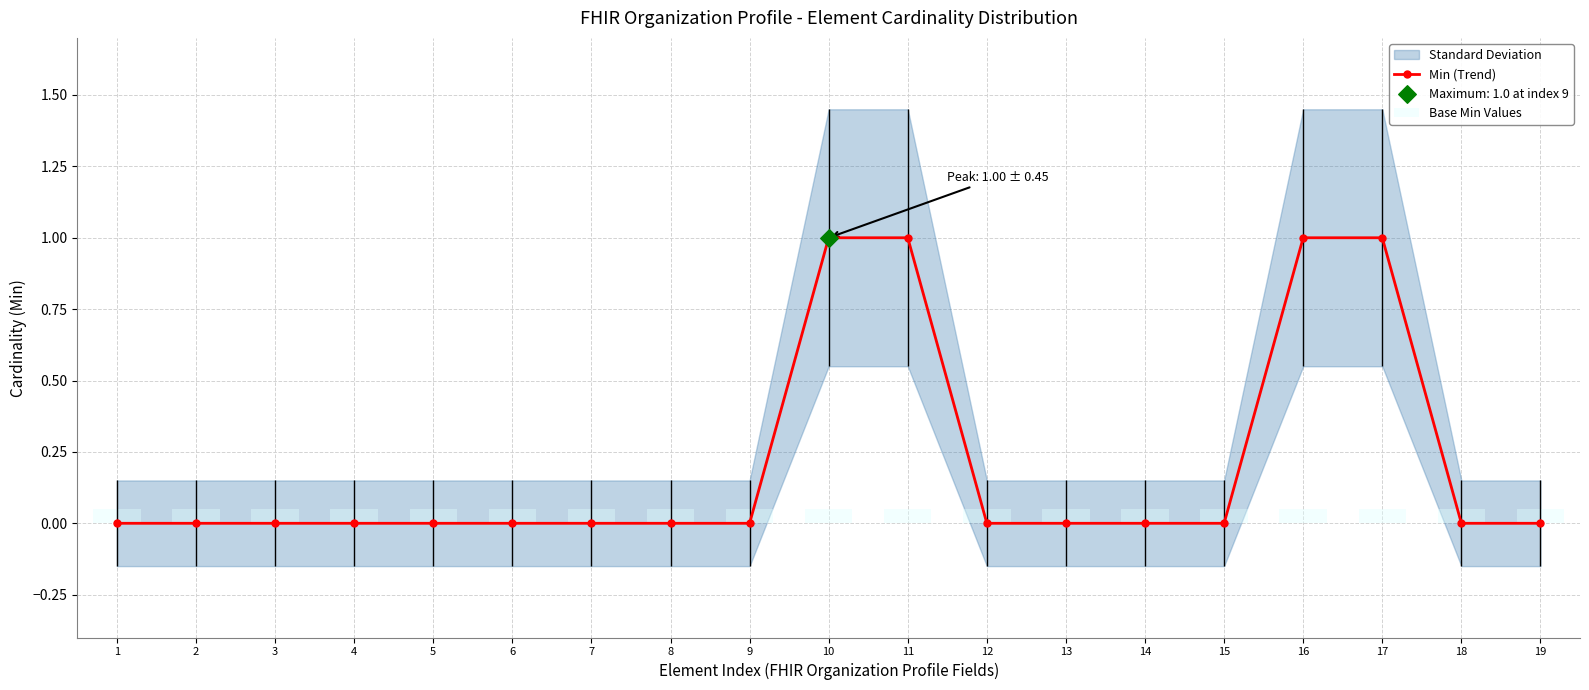

What is the total value across all series at 12?

0.1